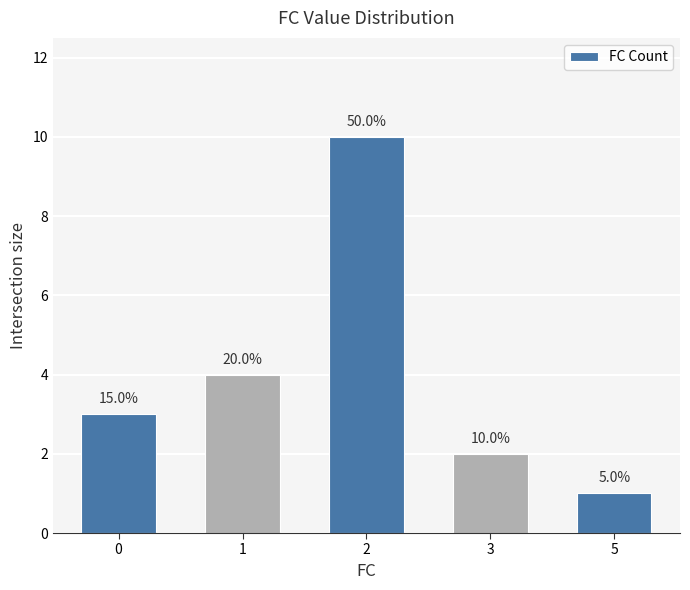

Are the bars horizontal?

No